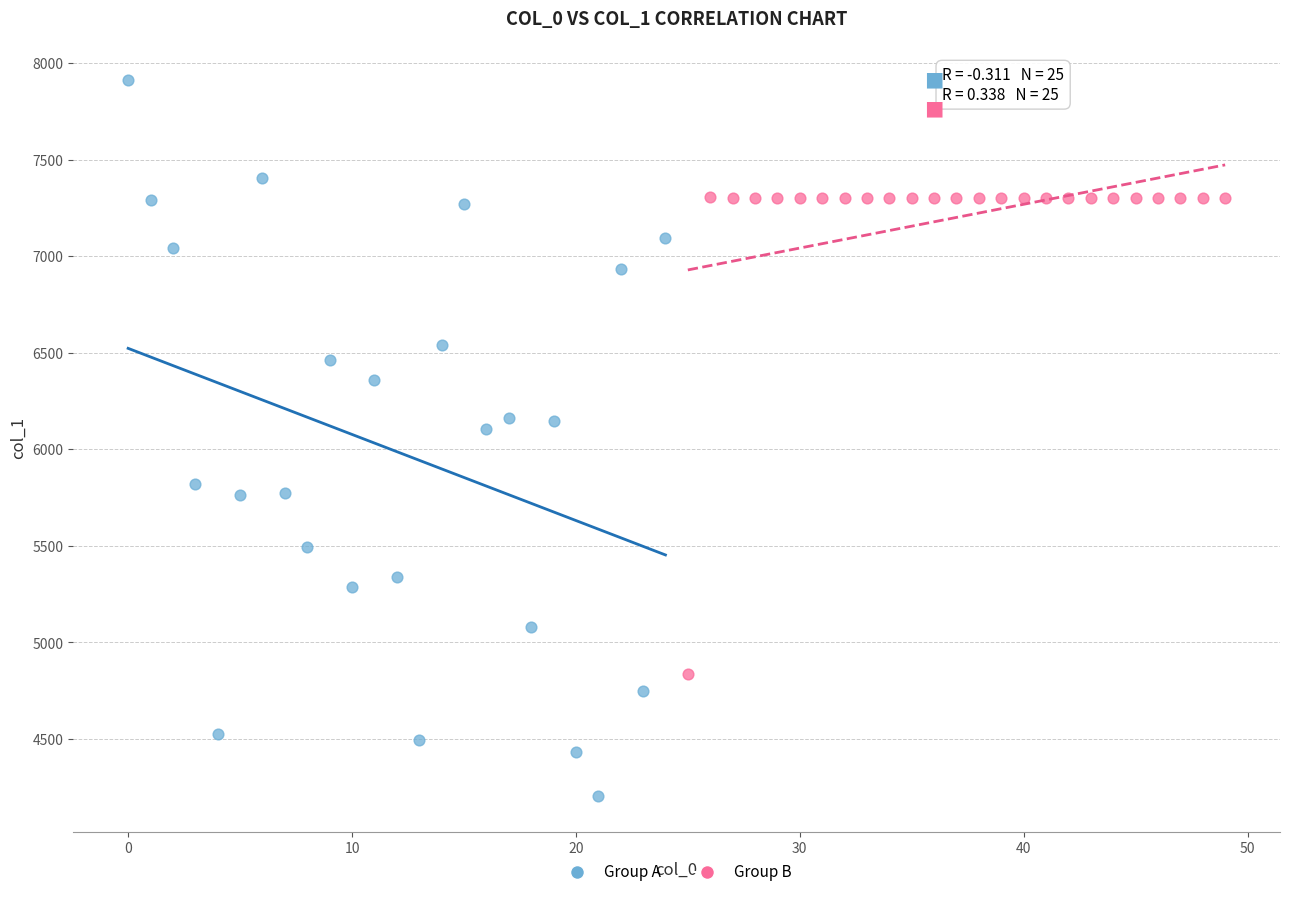

Which series reaches the maximum Y coordinate?

Group A